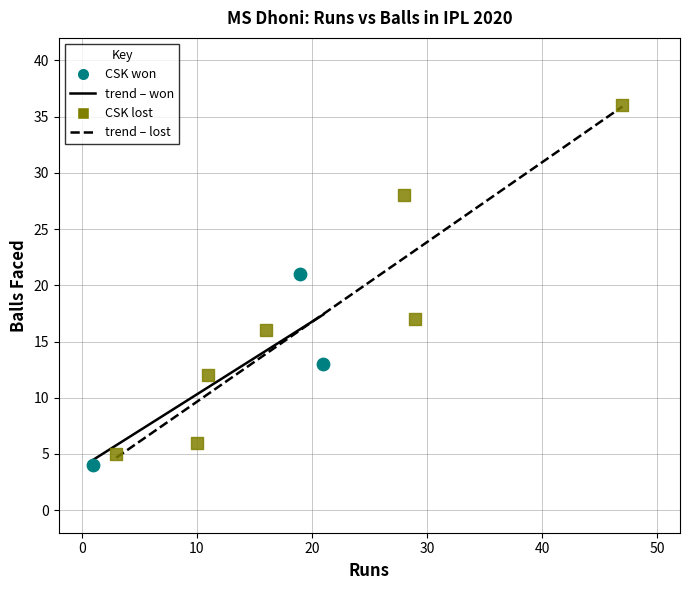

Which series contains the highest Y value?

CSK lost